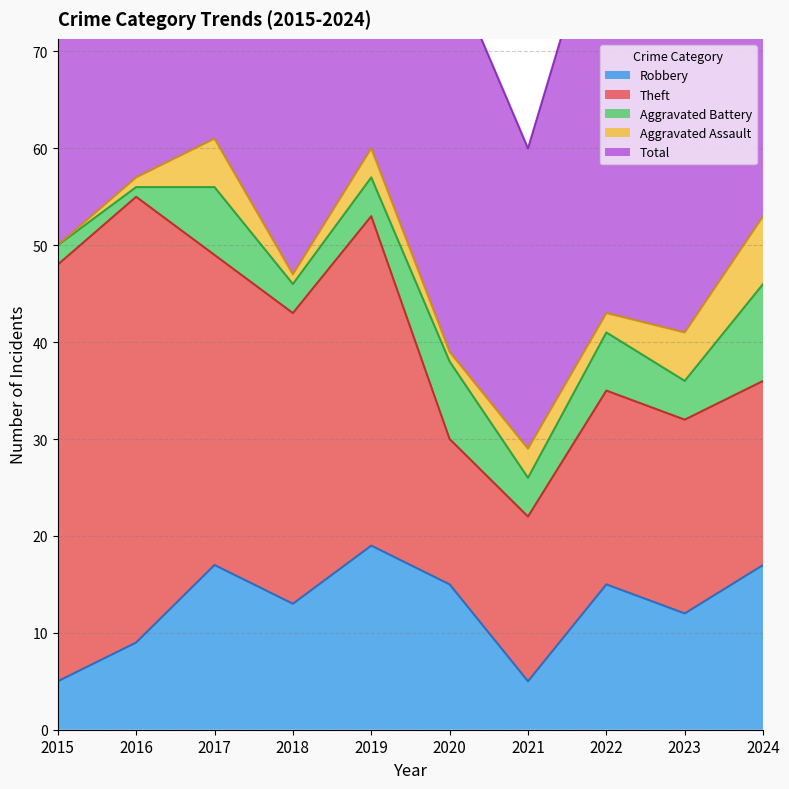

Reading right to left, extract all data points from this chart.

Robbery: 2024=17	2023=12	2022=15	2021=5	2020=15	2019=19	2018=13	2017=17	2016=9	2015=5
Theft: 2024=19	2023=20	2022=20	2021=17	2020=15	2019=34	2018=30	2017=32	2016=46	2015=43
Aggravated Battery: 2024=10	2023=4	2022=6	2021=4	2020=8	2019=4	2018=3	2017=7	2016=1	2015=2
Aggravated Assault: 2024=7	2023=5	2022=2	2021=3	2020=1	2019=3	2018=1	2017=5	2016=1	2015=0
Total: 2024=54	2023=43	2022=44	2021=31	2020=40	2019=60	2018=48	2017=62	2016=57	2015=51